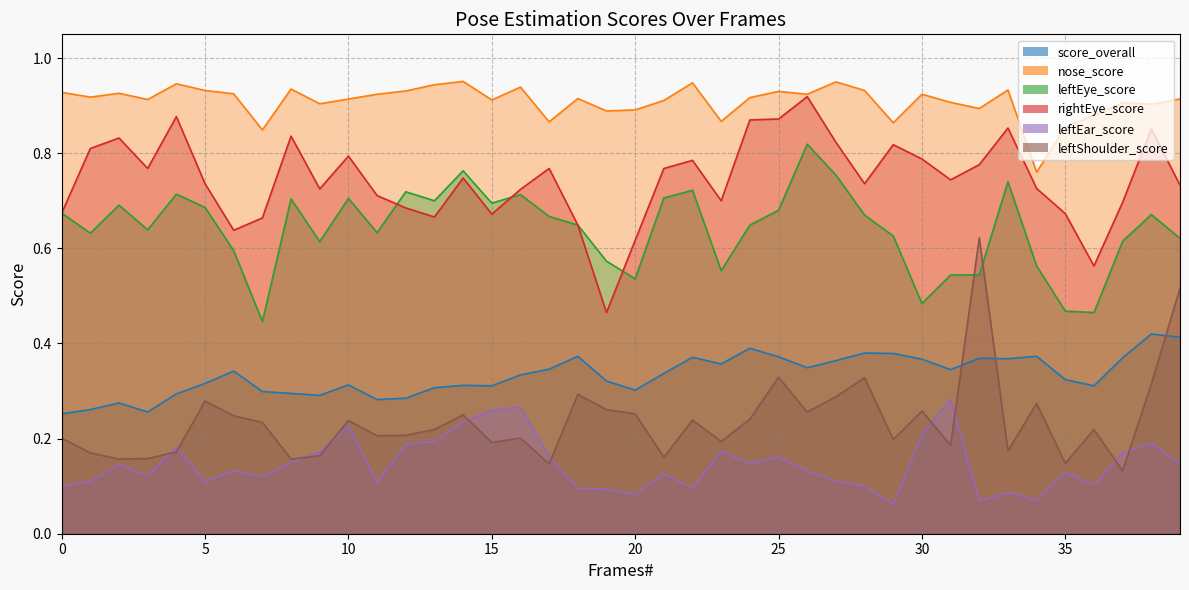

What is the difference between the maximum and minimum values in the leftEye_score series?

0.4